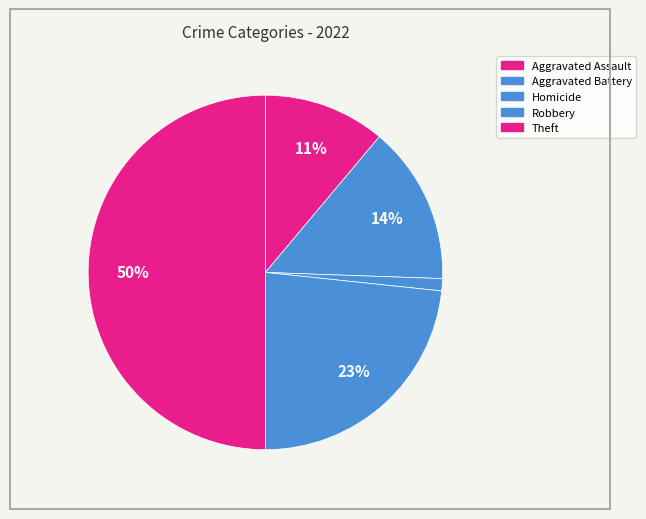

The Aggravated Battery slice represents 25% of the pie. True or false?

False